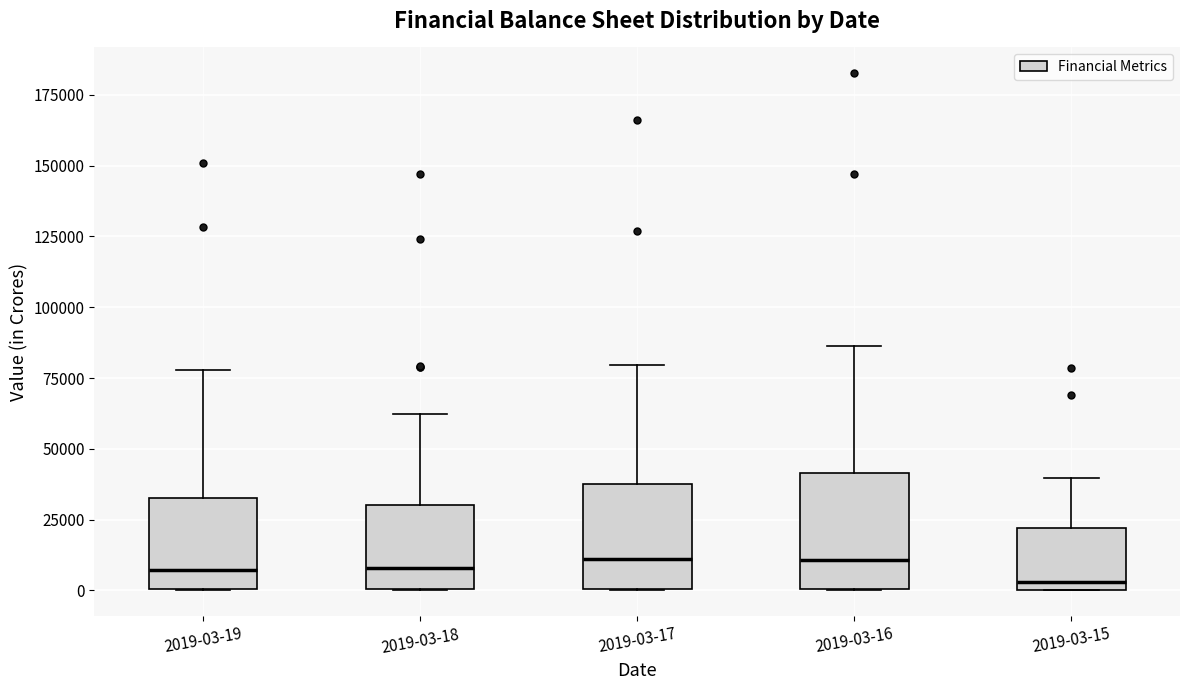

Reading left to right, transcribe this box plot: for each box, give where its median line is, the range the box spans, and where its two whiskers end, as read against the y-axis. The values are not printed on the chart, so give them approximately, as read against the axis.

2019-03-19: median 5000, box 0 to 35000, whiskers 0 to 80000
2019-03-18: median 10000, box 0 to 30000, whiskers 0 to 60000
2019-03-17: median 10000, box 0 to 40000, whiskers 0 to 80000
2019-03-16: median 10000, box 0 to 40000, whiskers 0 to 85000
2019-03-15: median 5000, box 0 to 20000, whiskers 0 to 40000